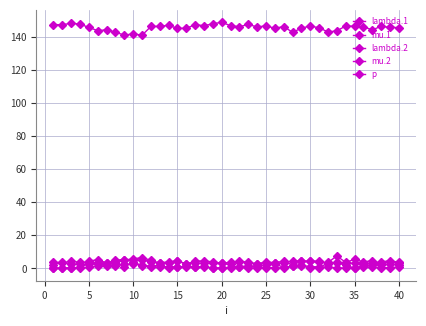

How many lines are shown in the chart?

5